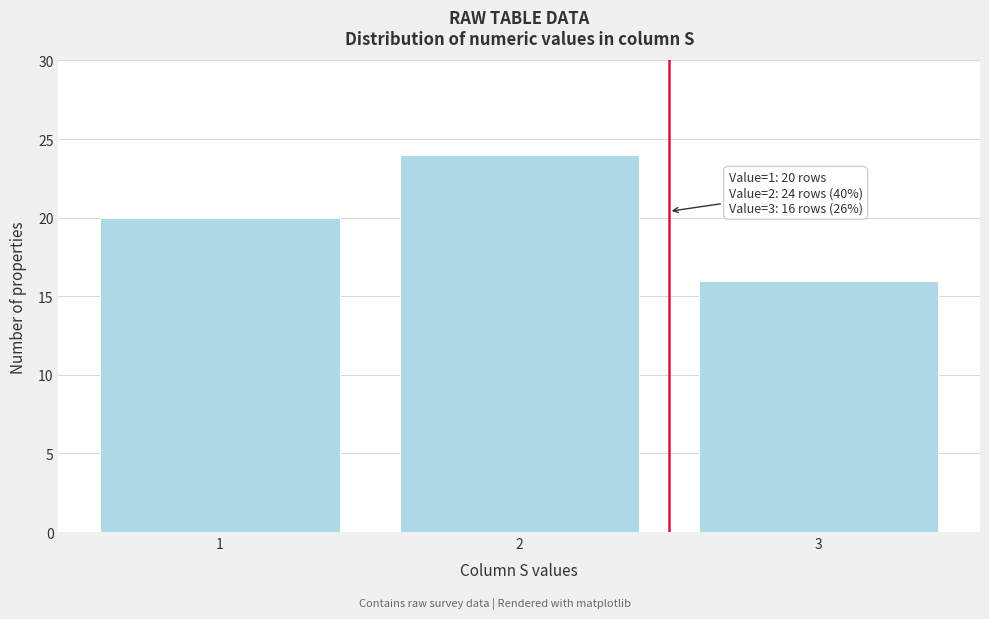

Over which range of the x-axis is the bar tallest?

1.5 to 2.5